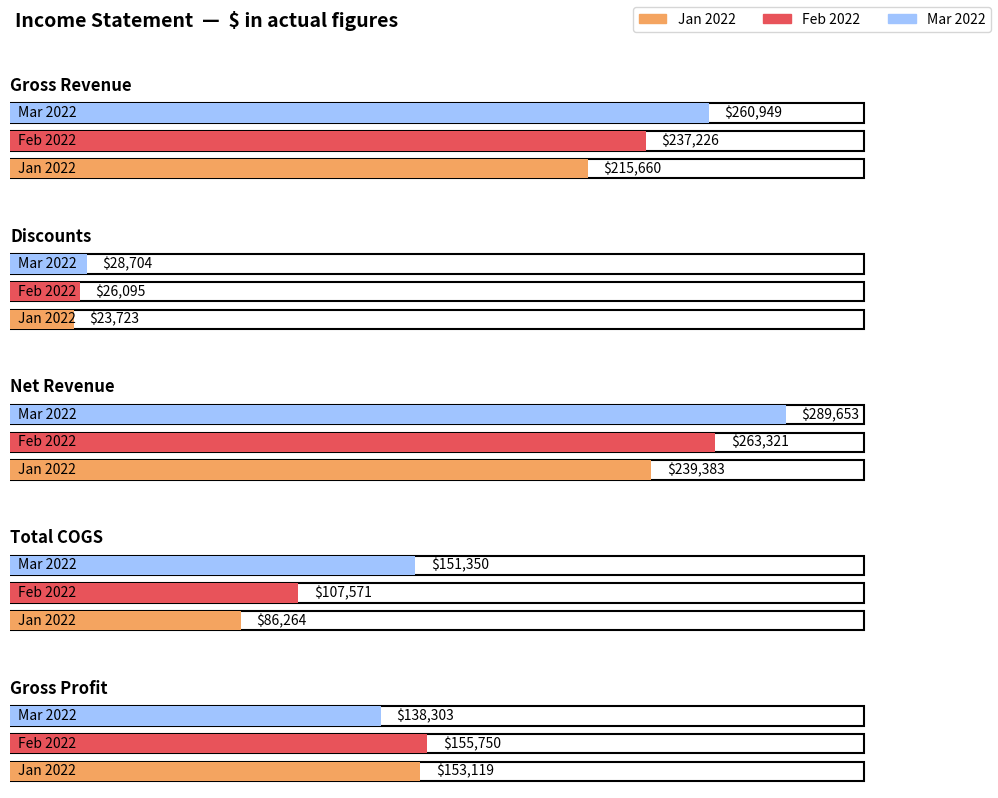

What are all the series names shown in the legend?

Jan 2022, Feb 2022, Mar 2022